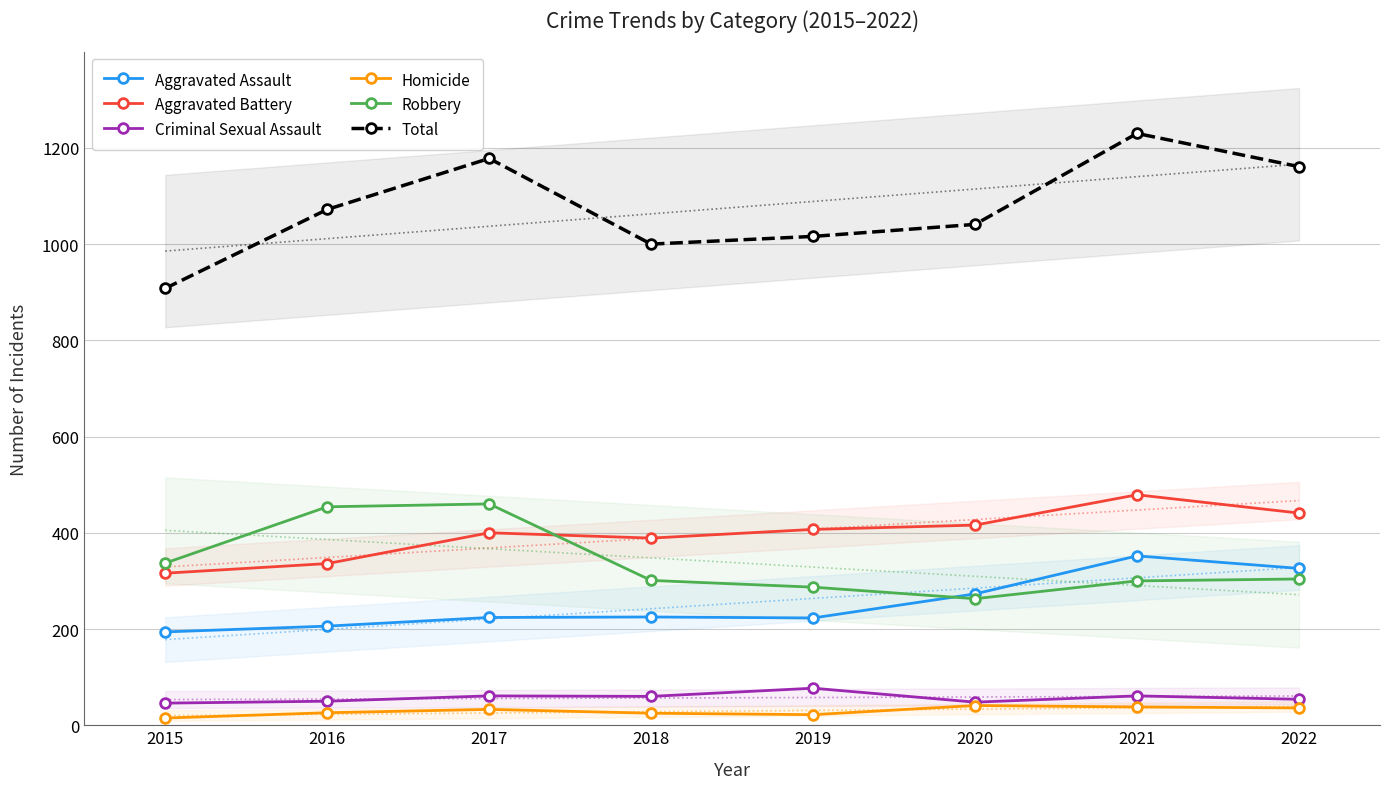

List the series in order of their peak value, lowest first.

Homicide, Criminal Sexual Assault, Aggravated Assault, Robbery, Aggravated Battery, Total